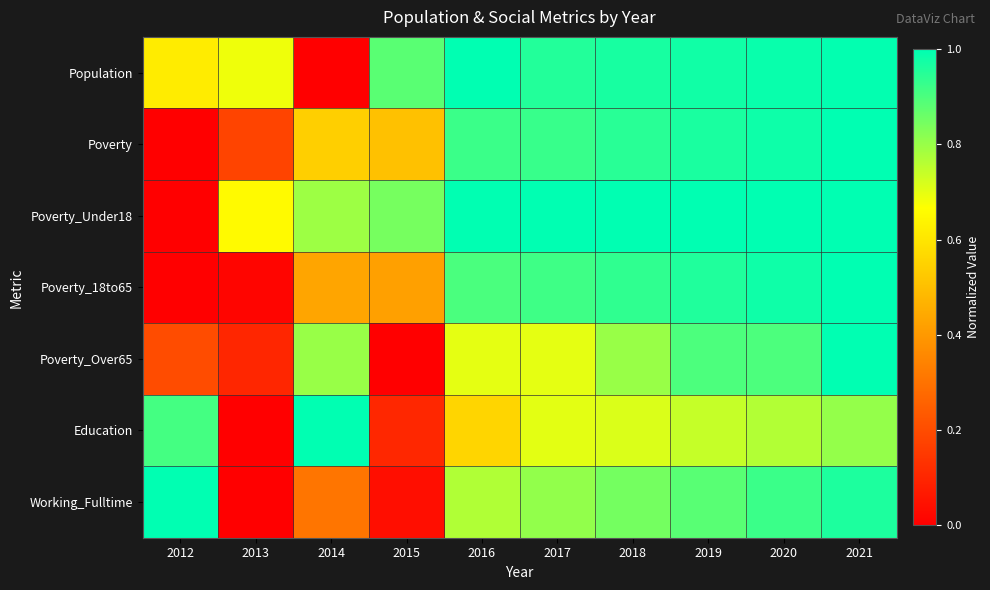

How many data points does each series have?

10